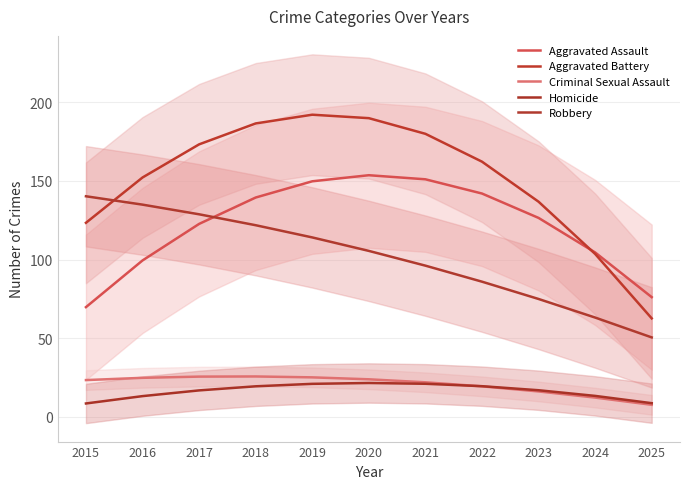

What is the highest value of the Robbery series?

140.3